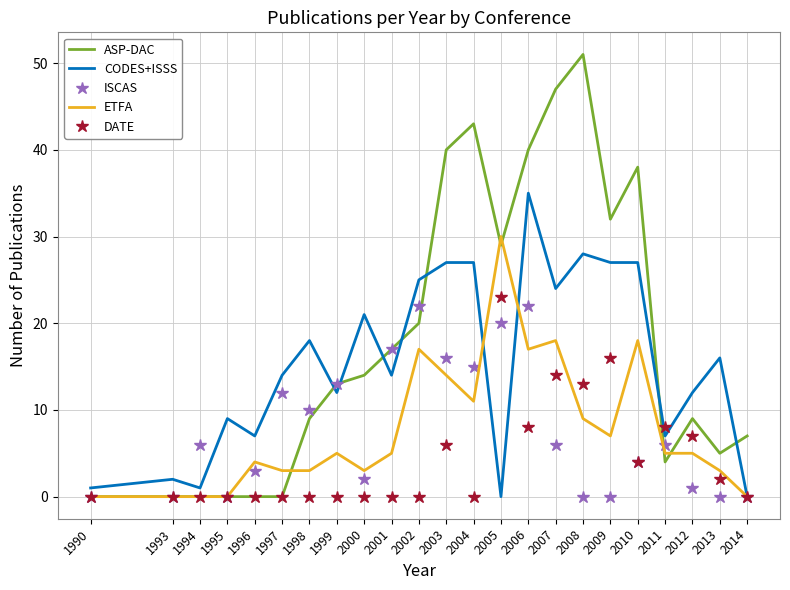

Which series has the widest spread of values?

ASP-DAC